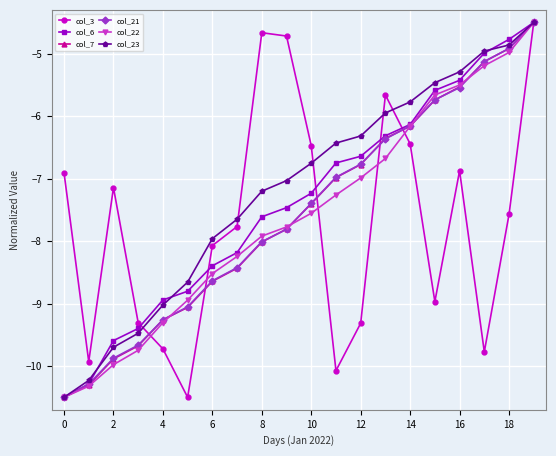

What is the value of the col_22 point at the 3rd from the left?

-10.0